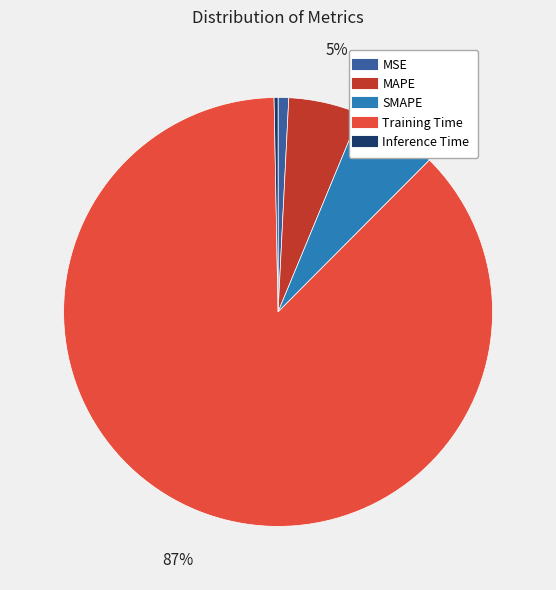

What percentage is the SMAPE slice, to the nearest percent?

6%